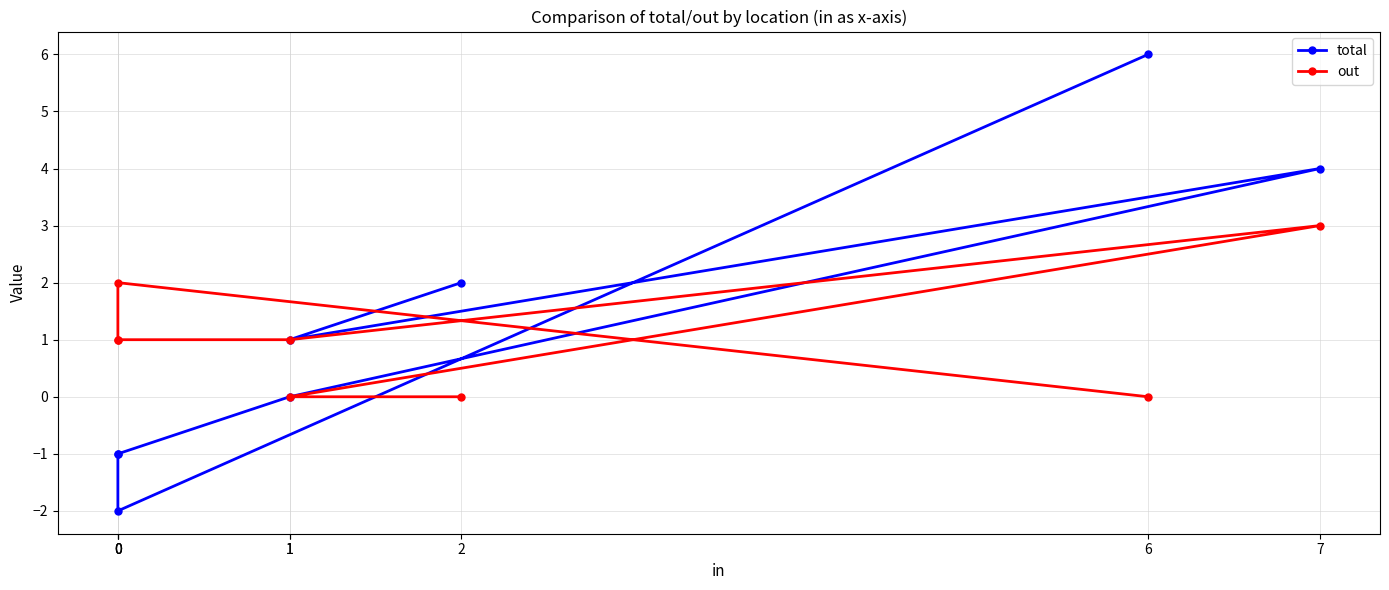

At which category is the sum across all series the highest?

7